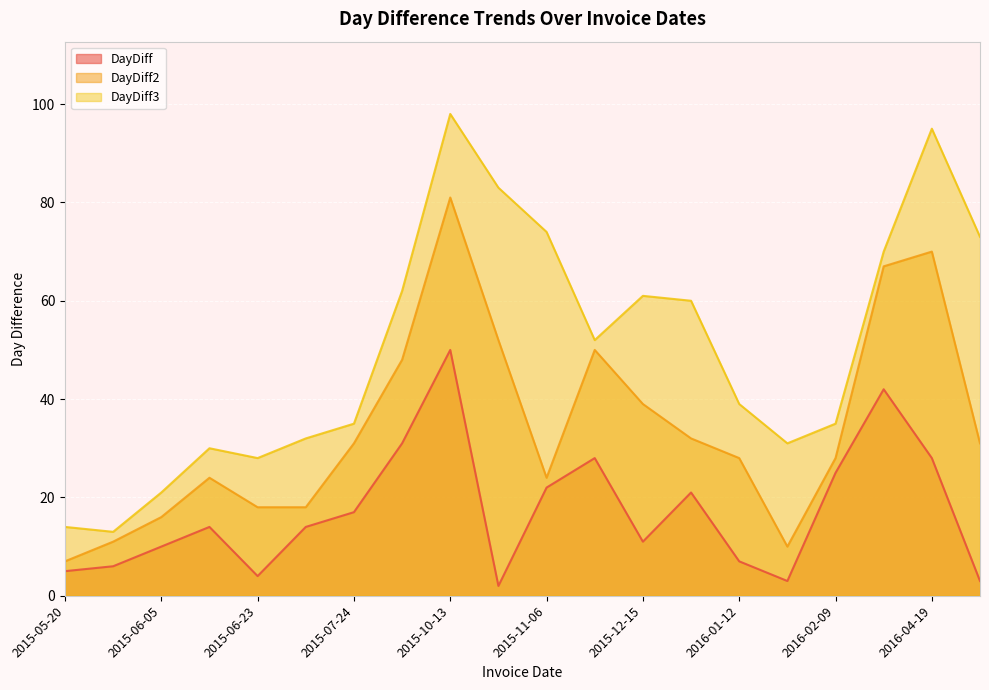

In DayDiff3, how many points are higher than both neighbors (excluding endpoints)?

4